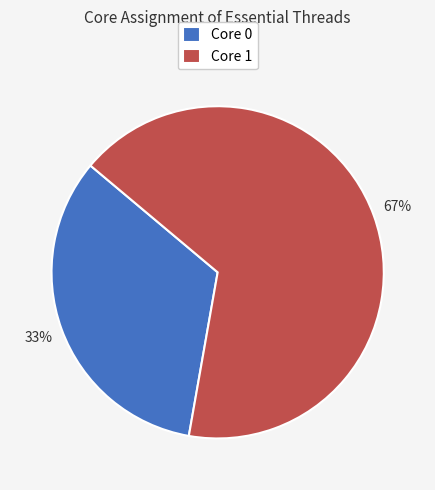

Which slice is the largest?

Core 1